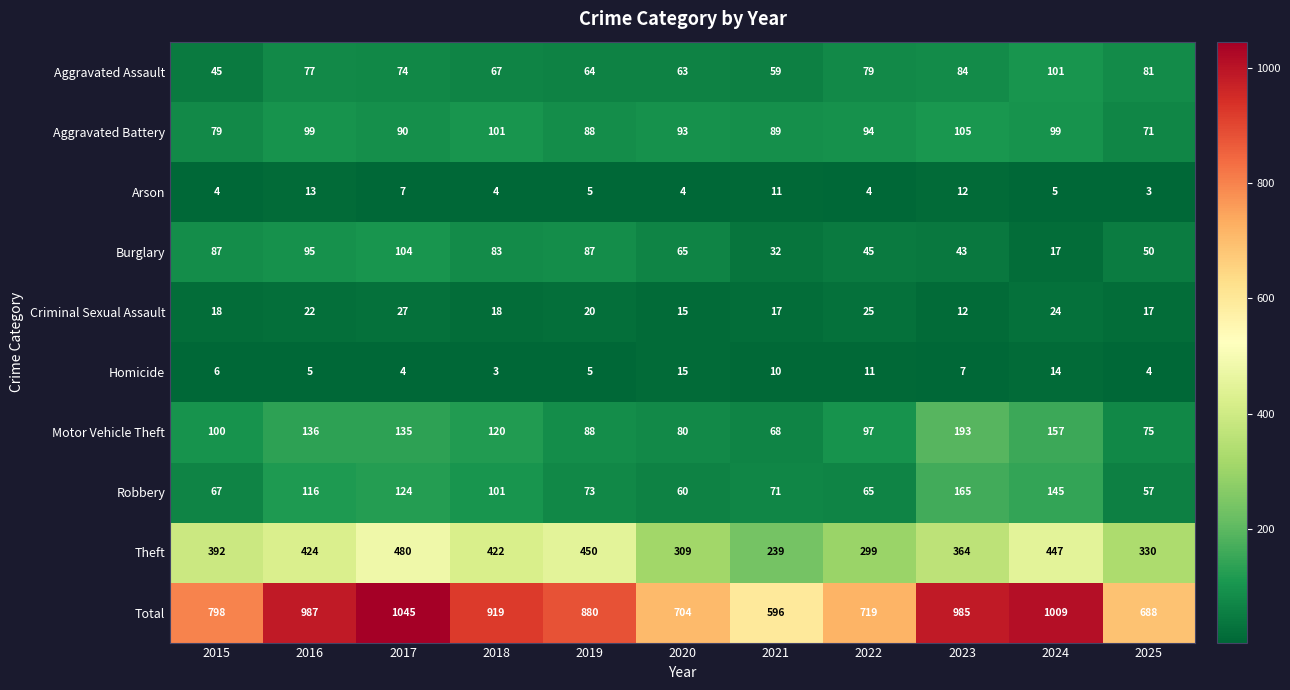

What is the highest value of the Criminal Sexual Assault series?

27